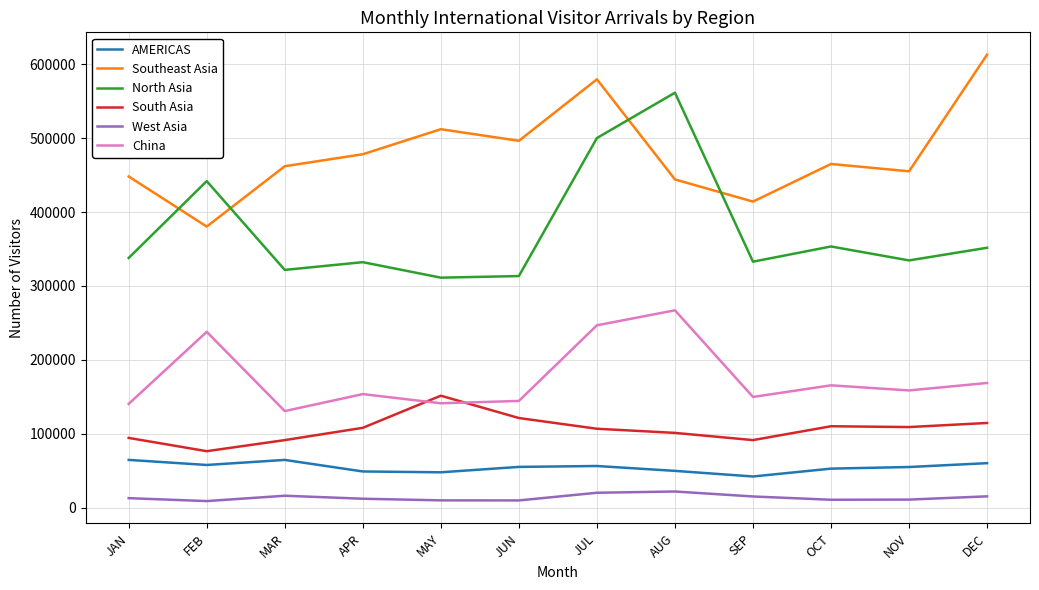

At which category is the sum across all series the highest?

JUL